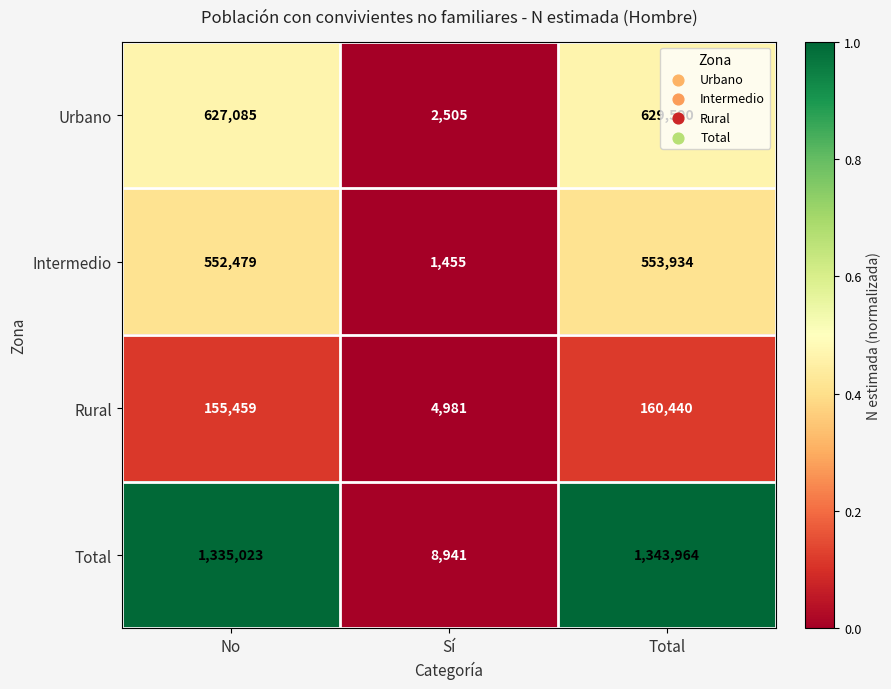

What is the difference between the highest and lowest values at Total?

1183524